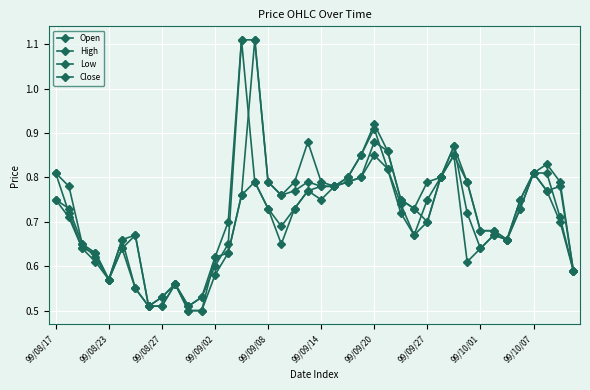

Count the number of categories in the chart.

40